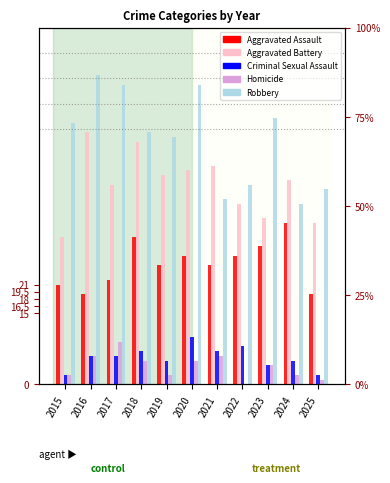

Rank the series by their maximum value, from highest to lowest.

Robbery, Aggravated Battery, Aggravated Assault, Criminal Sexual Assault, Homicide